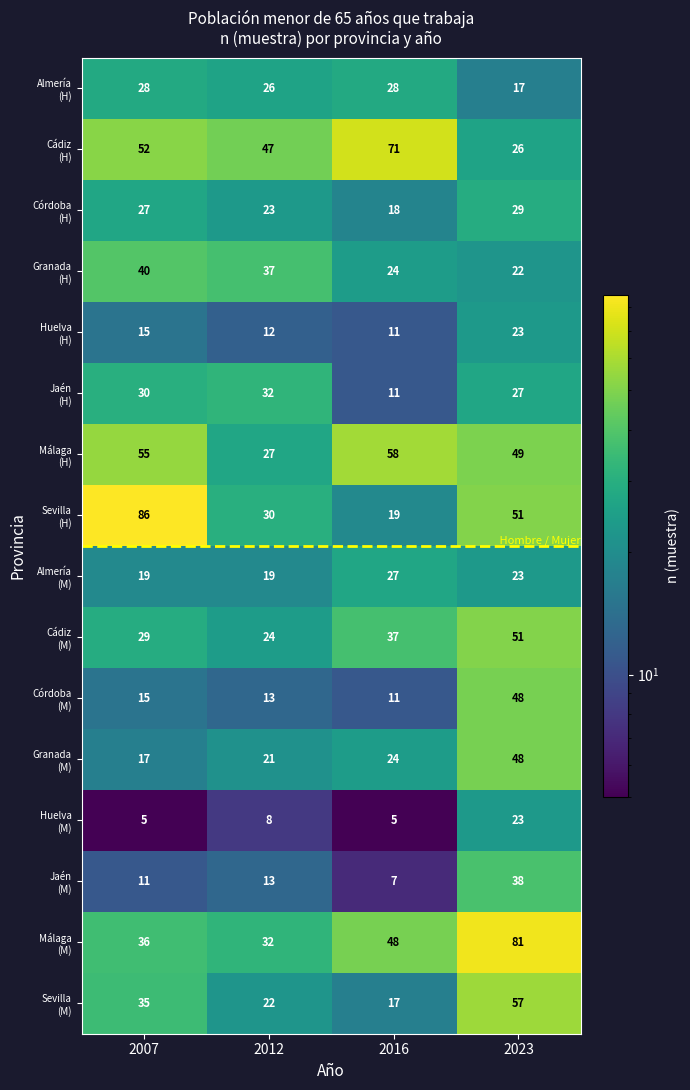

At which category is the sum across all series the highest?

2023